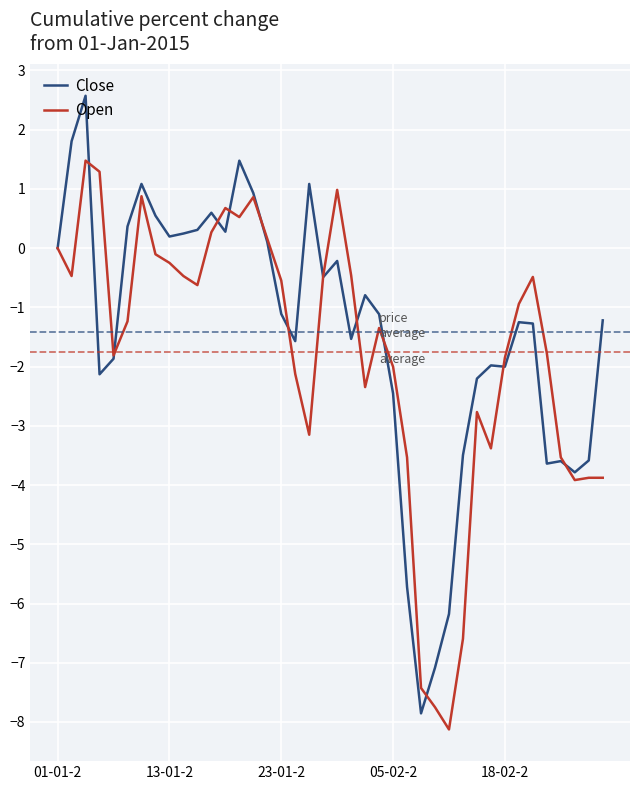

What is the smallest value displayed?

-8.1